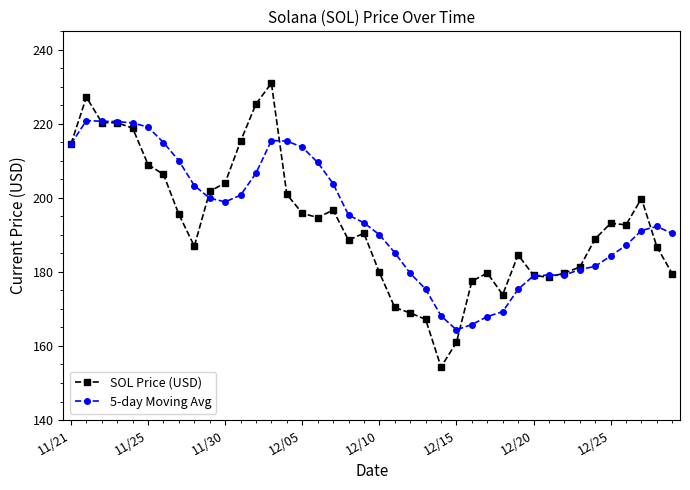

What is the smallest value displayed?

154.3